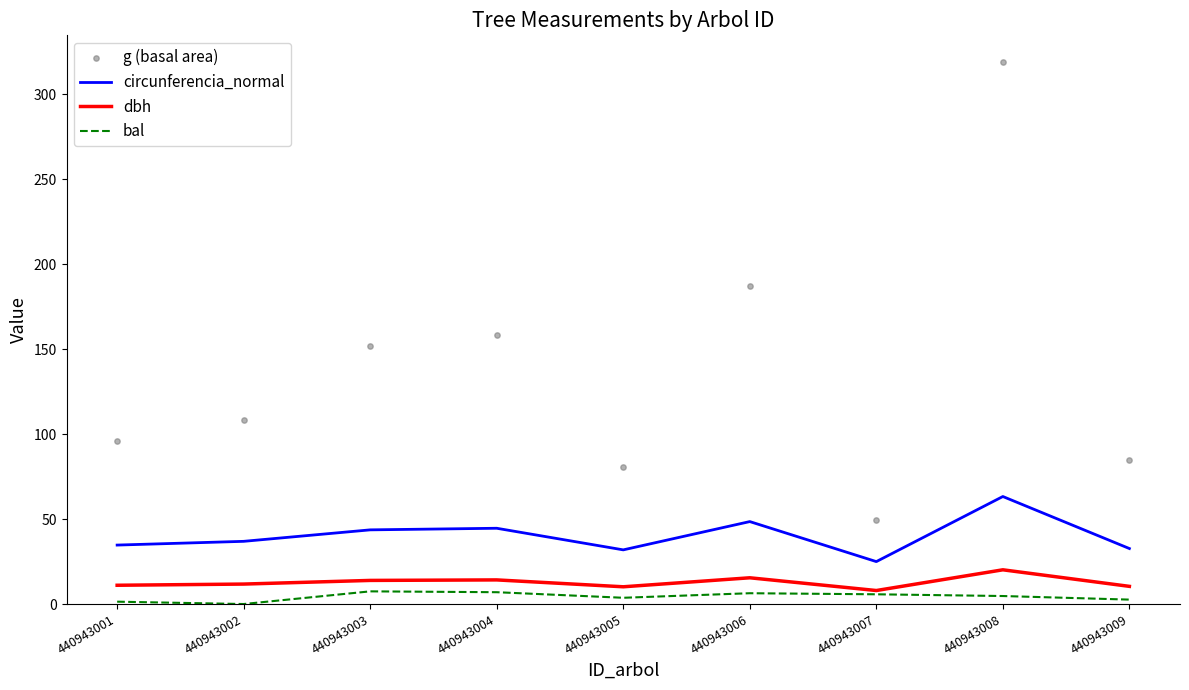

What are all the series names shown in the legend?

circunferencia_normal, dbh, bal, g (basal area)